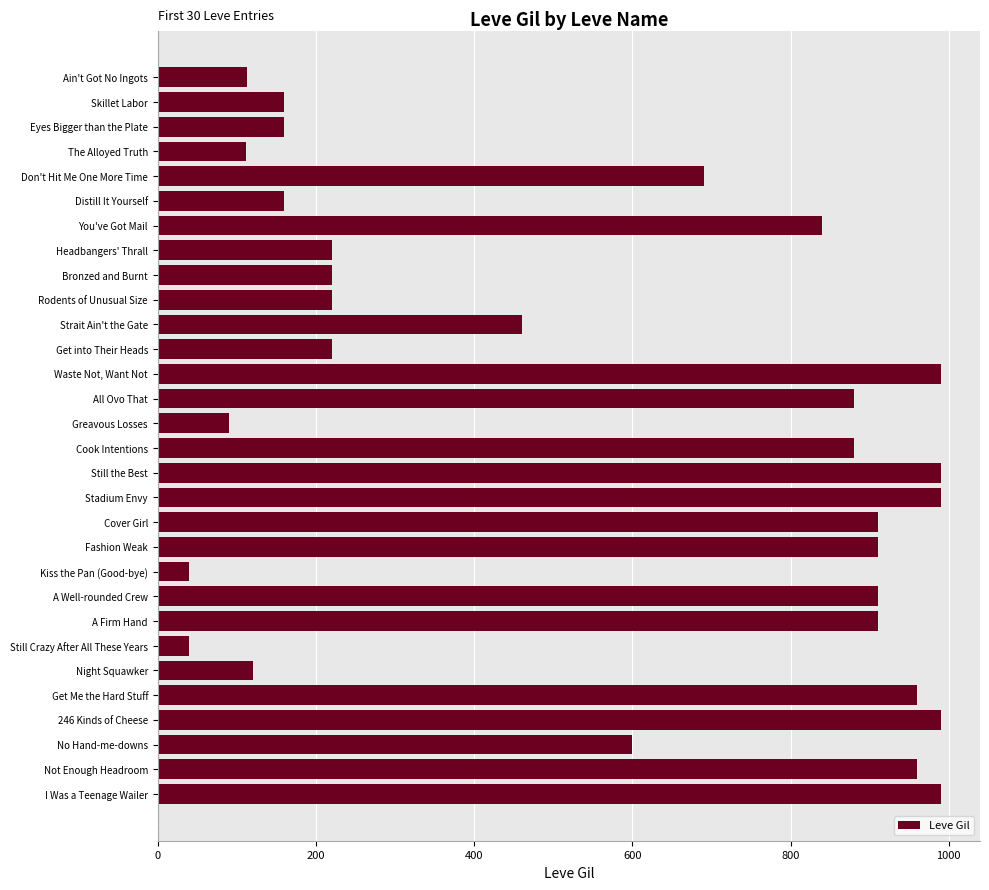

Where is the data nearest to the value 515?

Strait Ain't the Gate